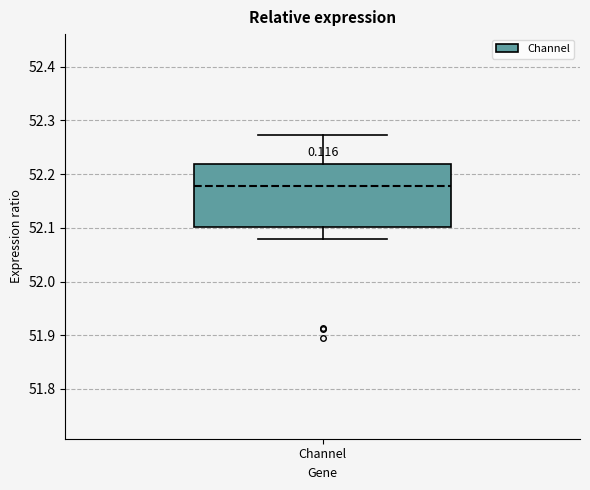

Read this box plot against the y-axis: the position of the median line, the range covered by the box, and the ends of both whiskers. The values are not printed on the chart, so give them approximately, as read against the axis.

median 52.18, box 52.10 to 52.22, whiskers 52.08 to 52.27